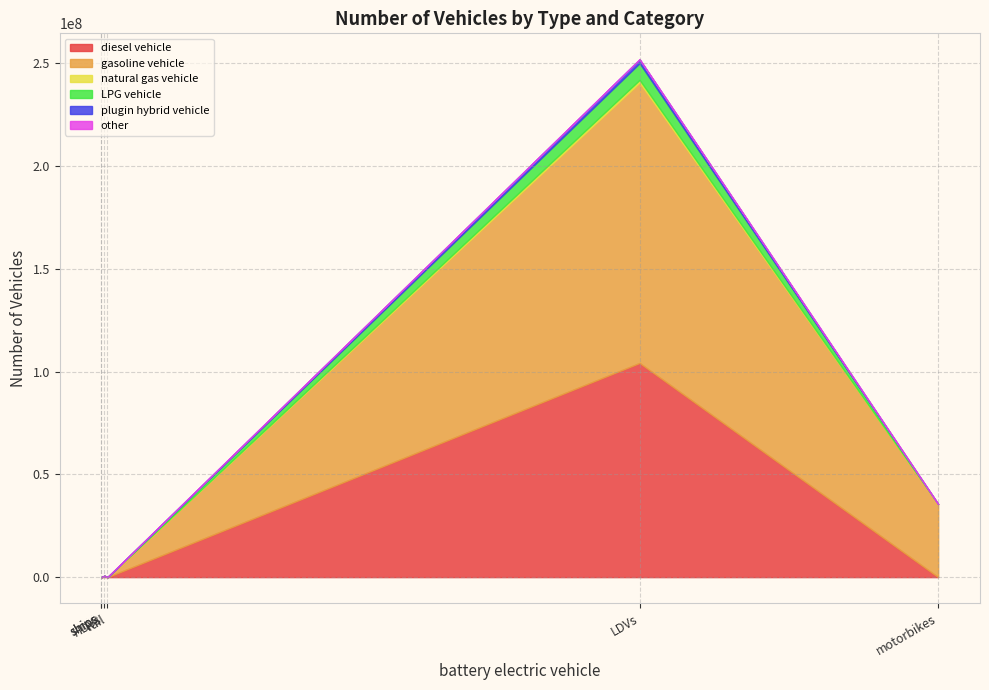

What is the difference between the highest and lowest values at motorbikes?

35563548